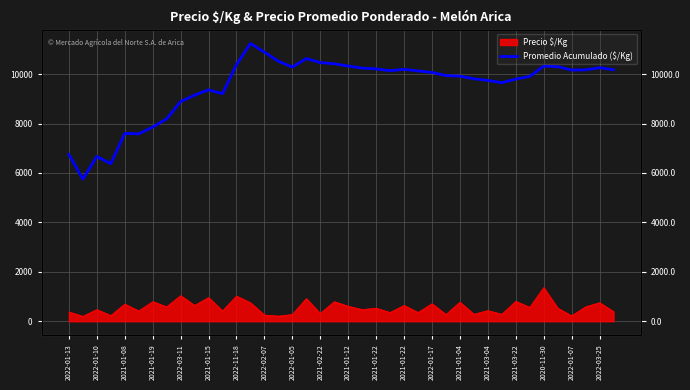

The chart shows a value of 4002.7 at 2022-03-25. True or false?

False